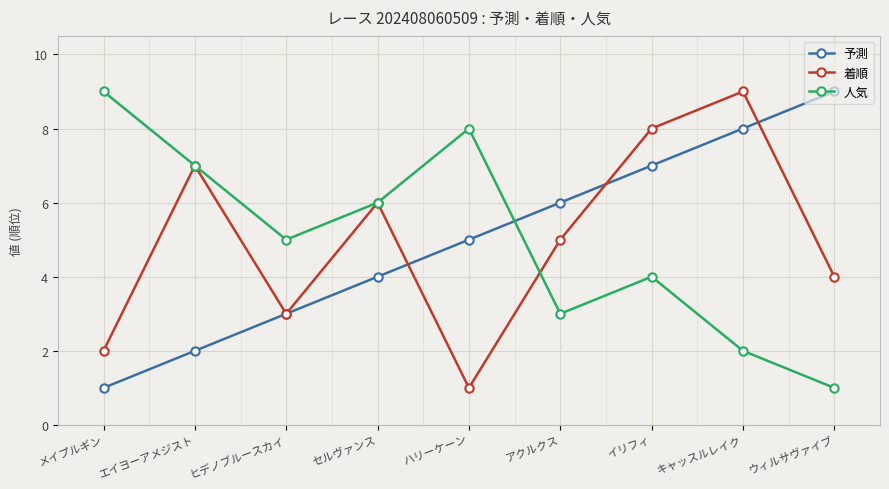

After their last crossing, which series has the higher values: 着順 or 予測?

予測